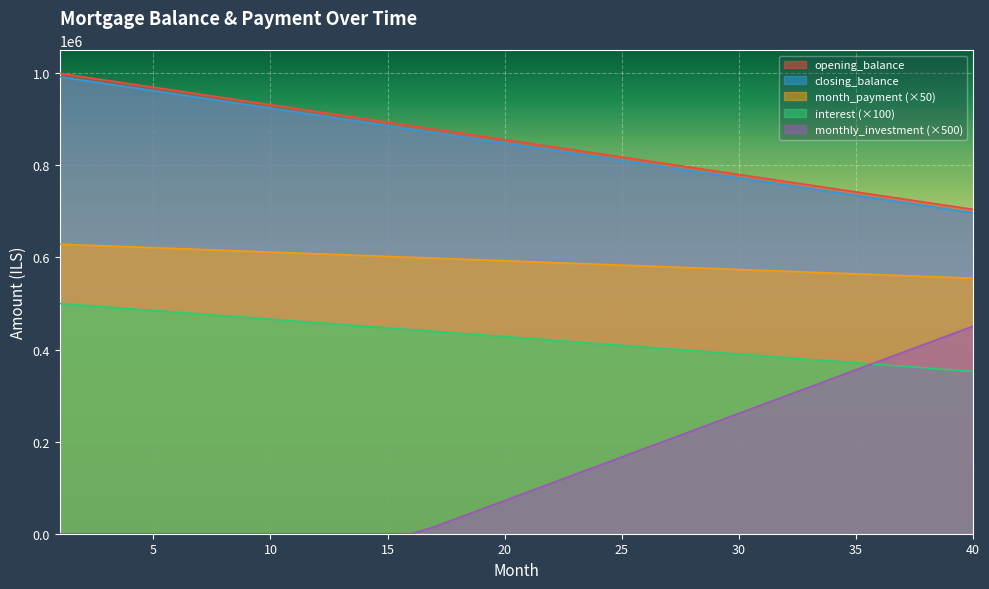

How many data points in monthly_investment are less than 90909?

20